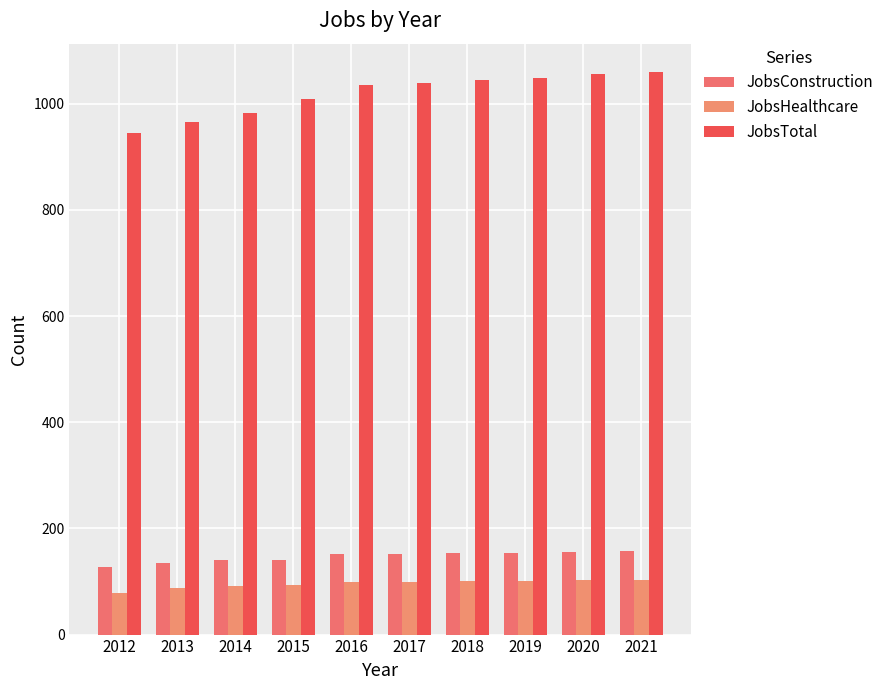

What is the value of the JobsTotal bar at the 8th from the left?

1049